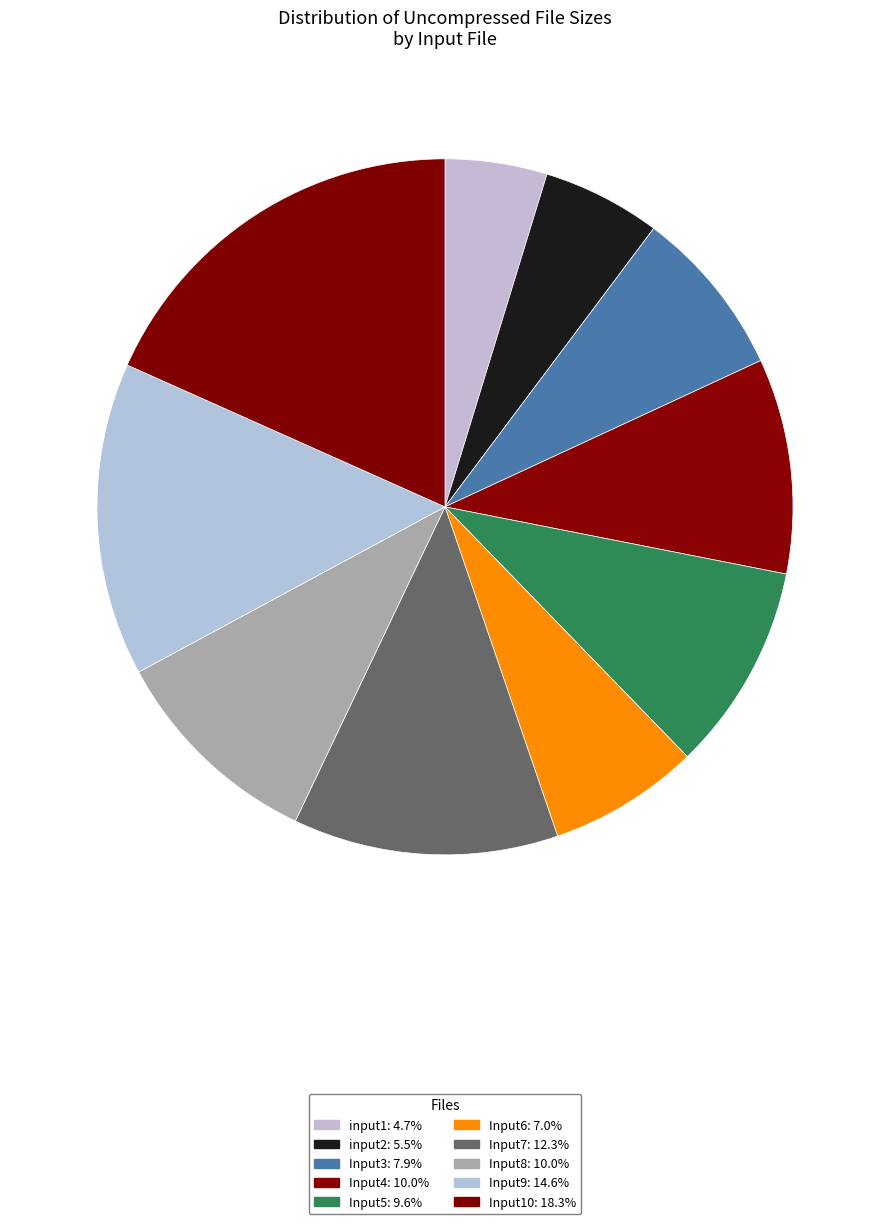

To the nearest percent, what portion does Input10 represent?

18%